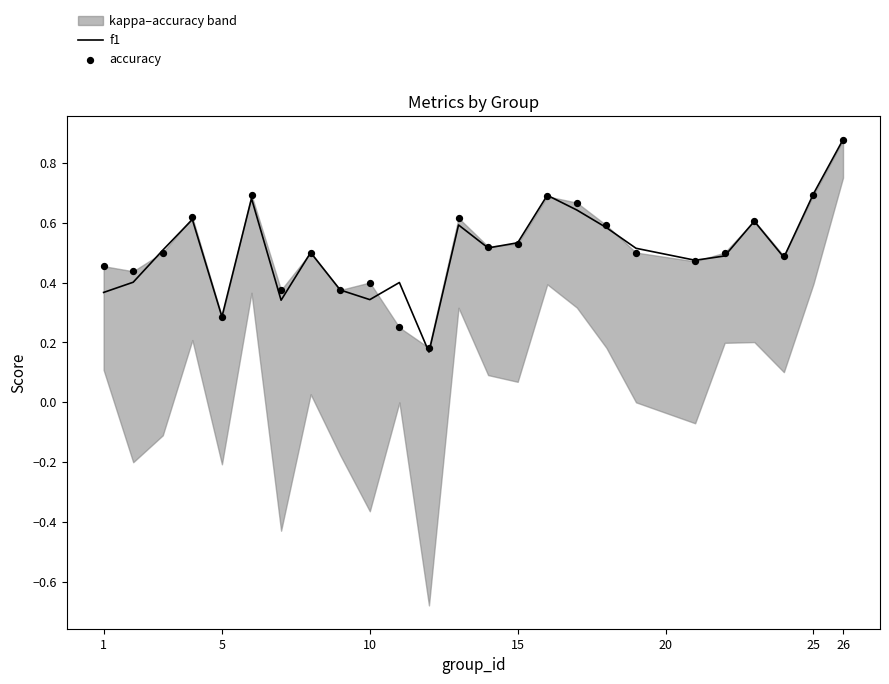

The value of f1 at 25 is 0.7. True or false?

True